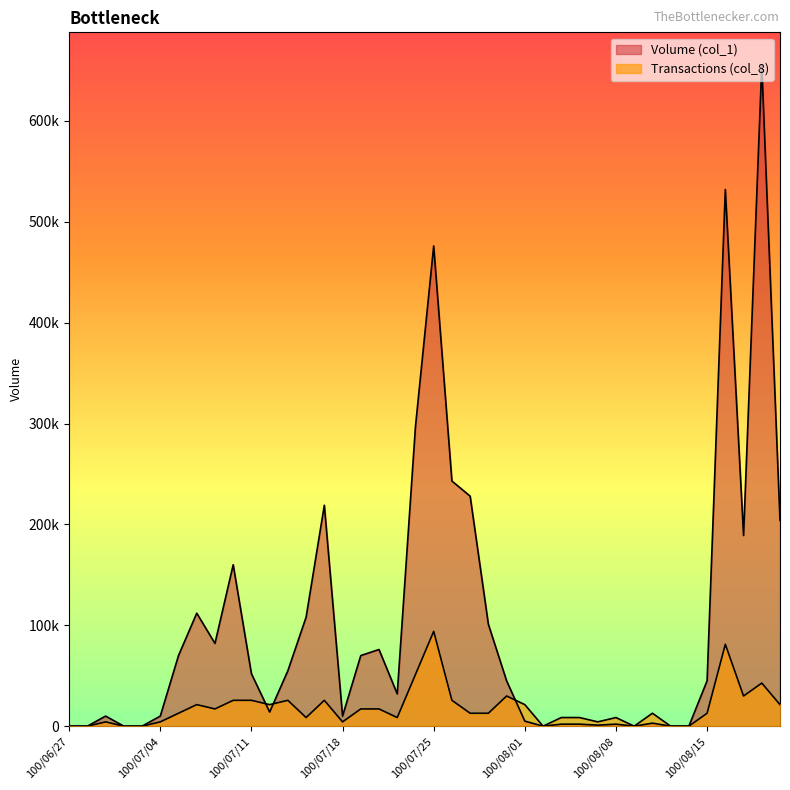

What are all the series names shown in the legend?

Volume (col_1), Transactions (col_8)